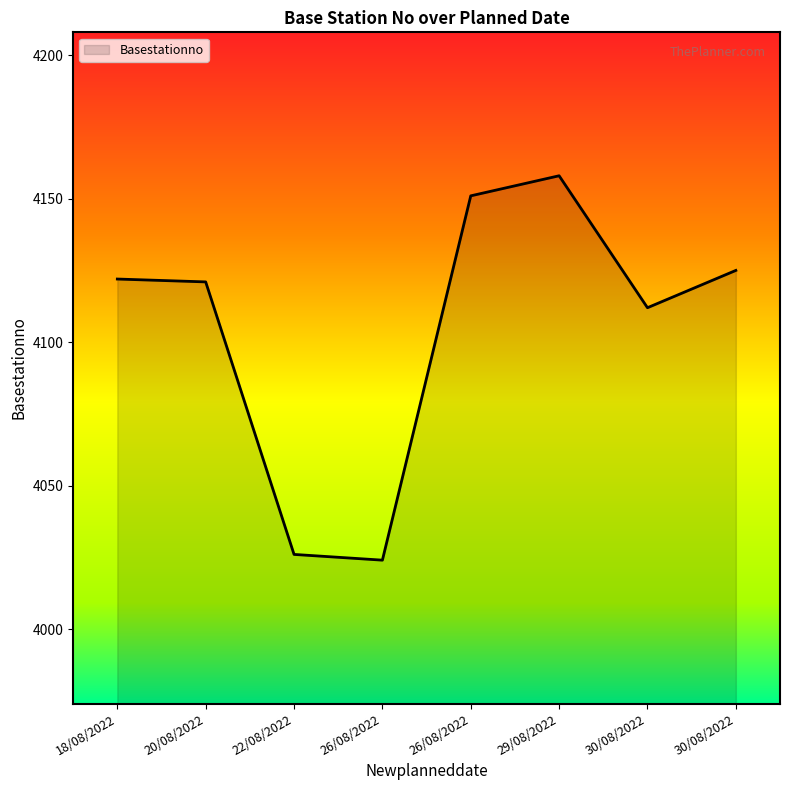

Rank the categories by value from highest to lowest.

29/08/2022, 26/08/2022, 30/08/2022, 18/08/2022, 20/08/2022, 30/08/2022, 22/08/2022, 26/08/2022